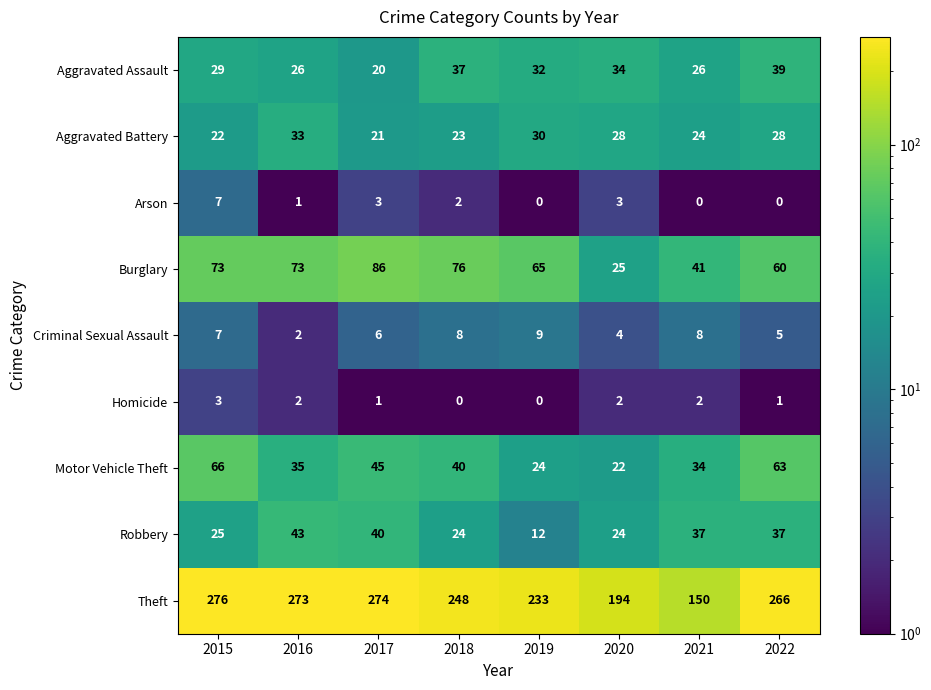

Which category has the highest value in the Homicide series?

2015